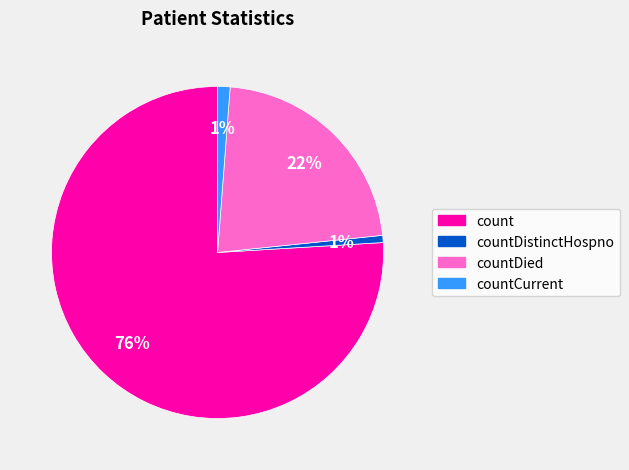

Is it true that countDistinctHospno is 11% of the pie?

False